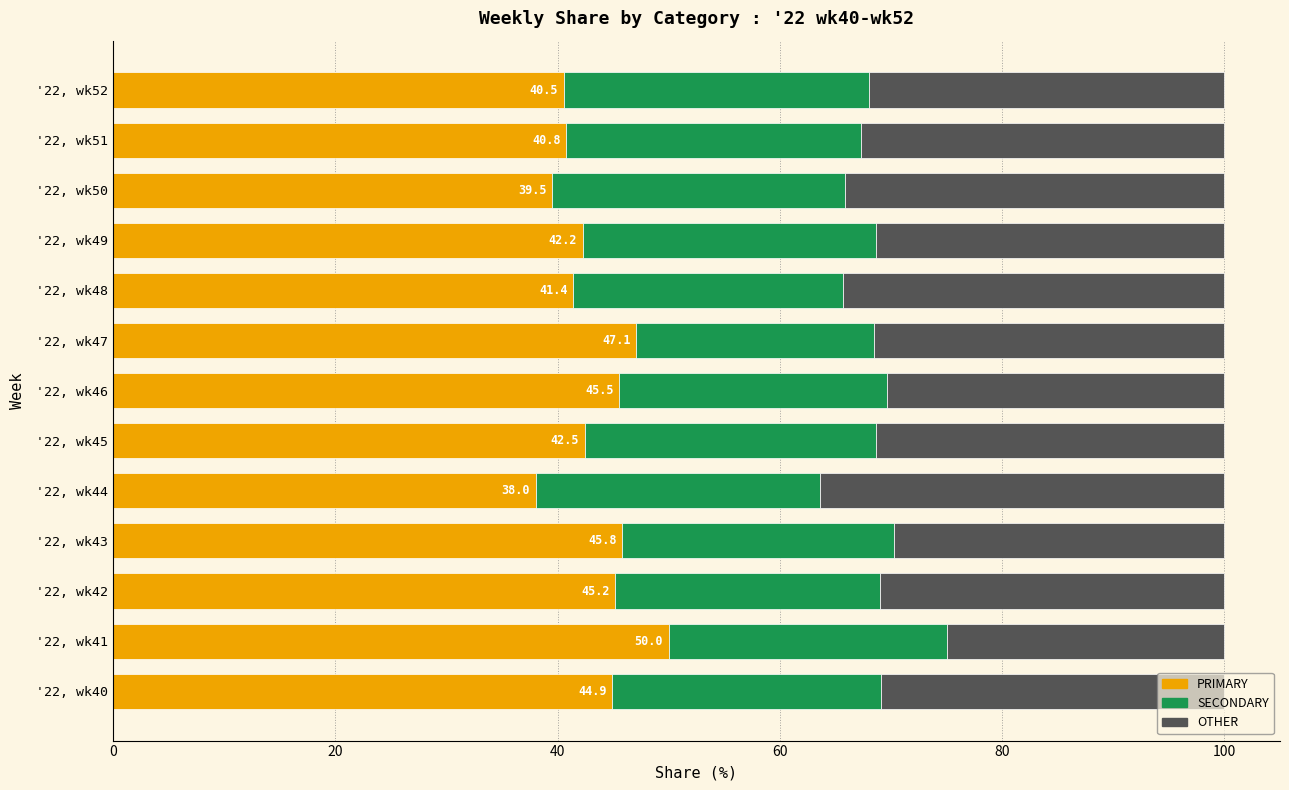

What is the total value across all series at '22, wk49?

100.0